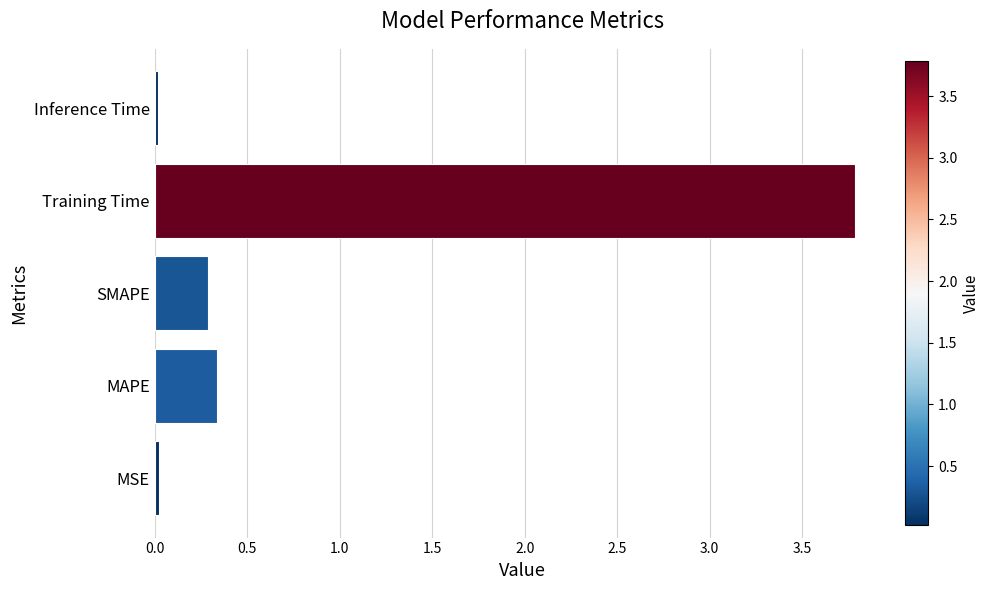

Does the chart contain any negative values?

No